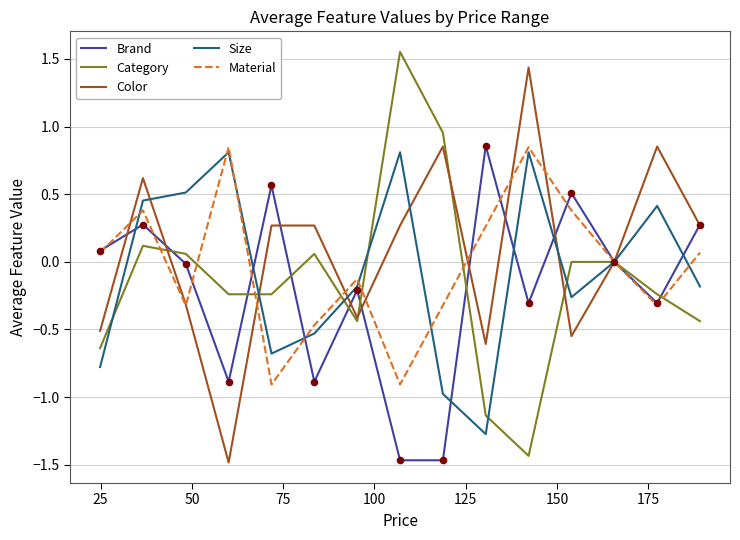

What are all the series names shown in the legend?

Brand, Category, Color, Size, Material